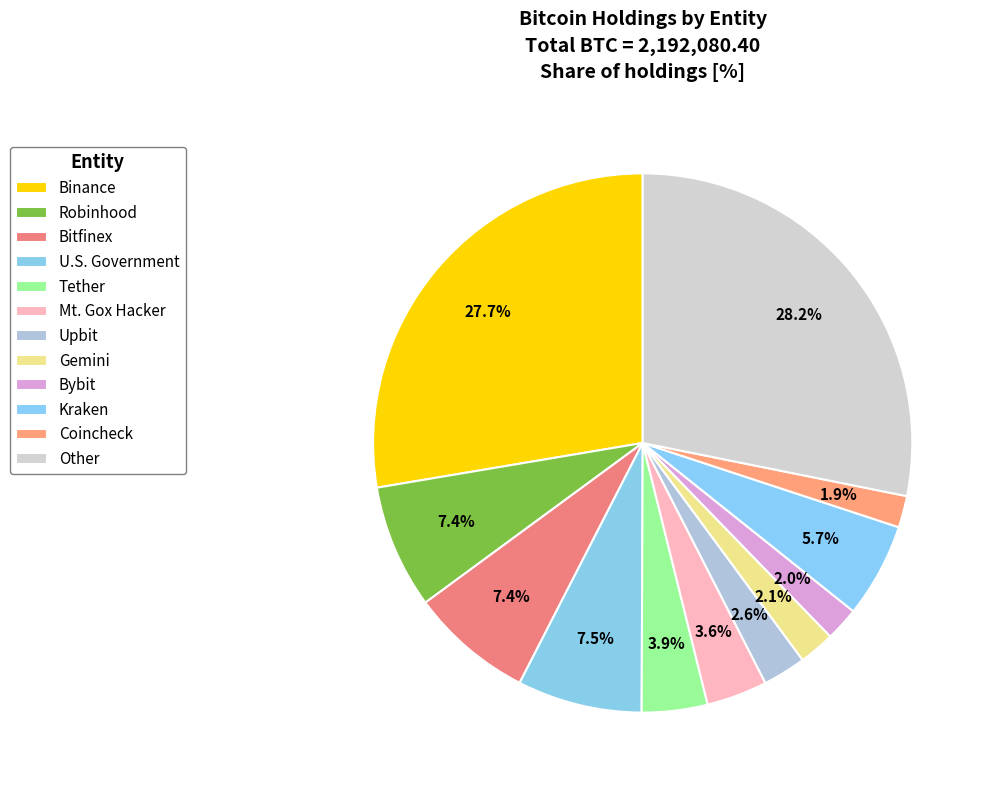

How many slices are in this pie chart?

12